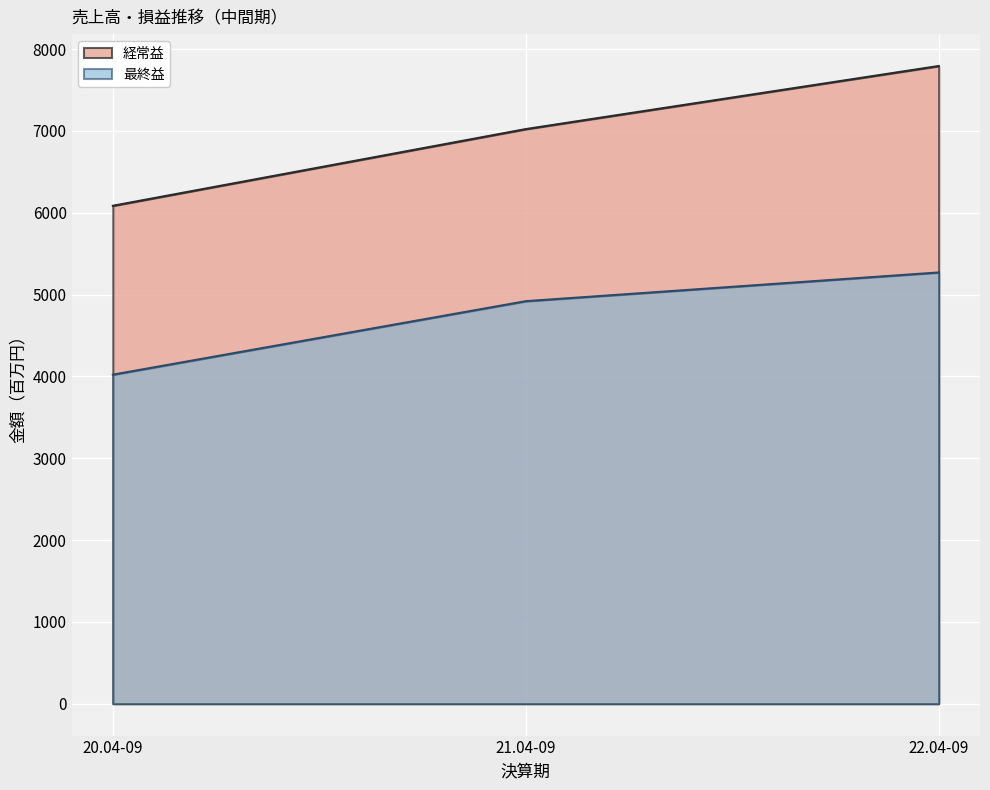

Reading right to left, list all the values displayed in this chart.

経常益: 22.04-09=7793	21.04-09=7022	20.04-09=6085
最終益: 22.04-09=5270	21.04-09=4919	20.04-09=4021